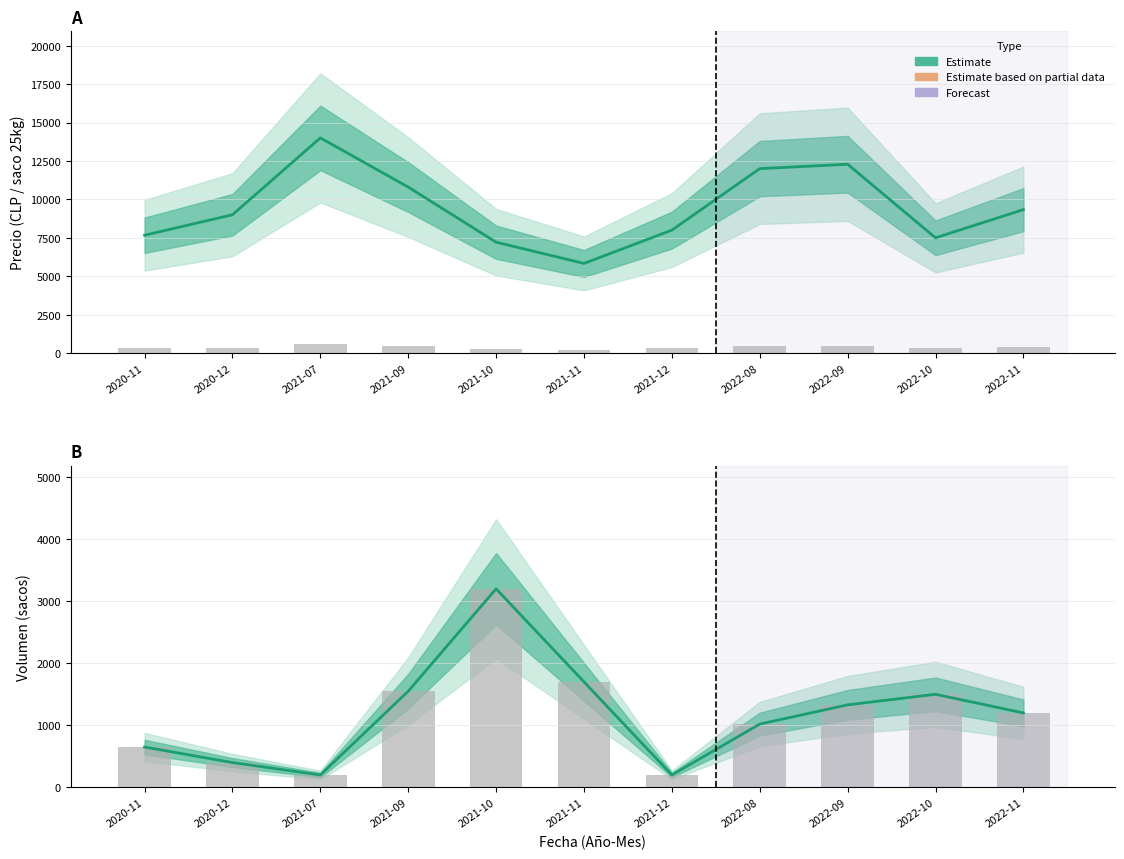

The value of Volumen (sacos) at 2021-11 is 1700. True or false?

True